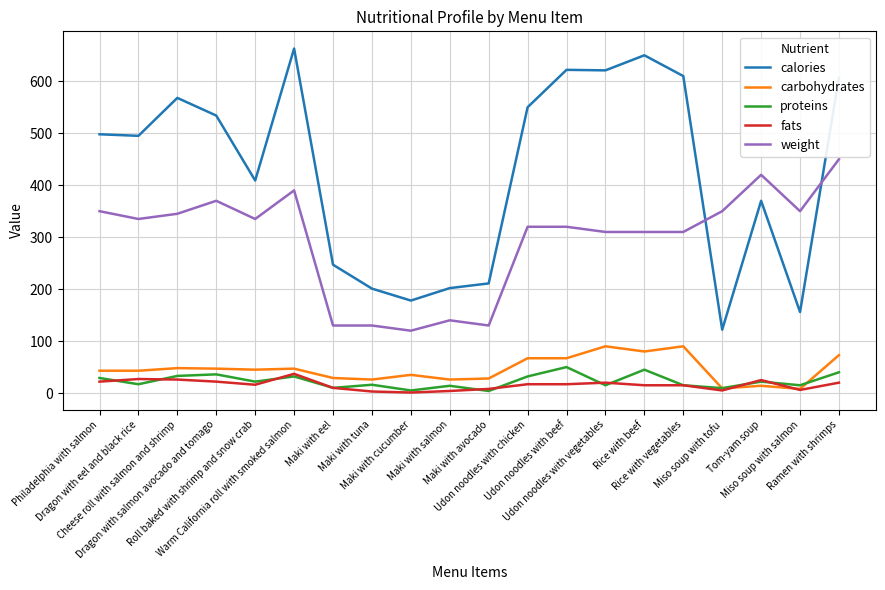

True or false: weight and fats intersect in this chart.

False